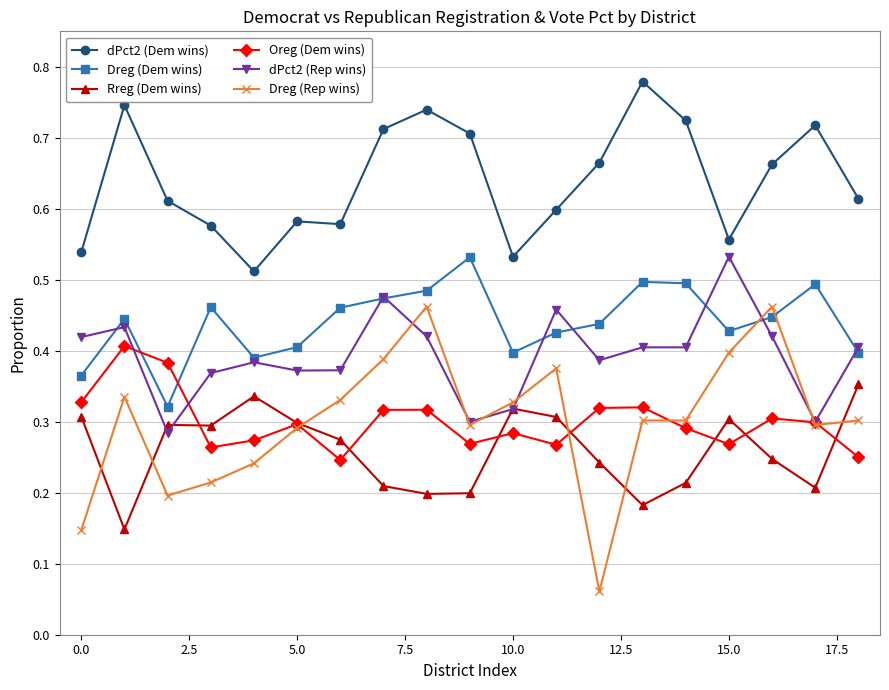

True or false: Dreg (Dem wins) and Rreg (Dem wins) intersect in this chart.

False